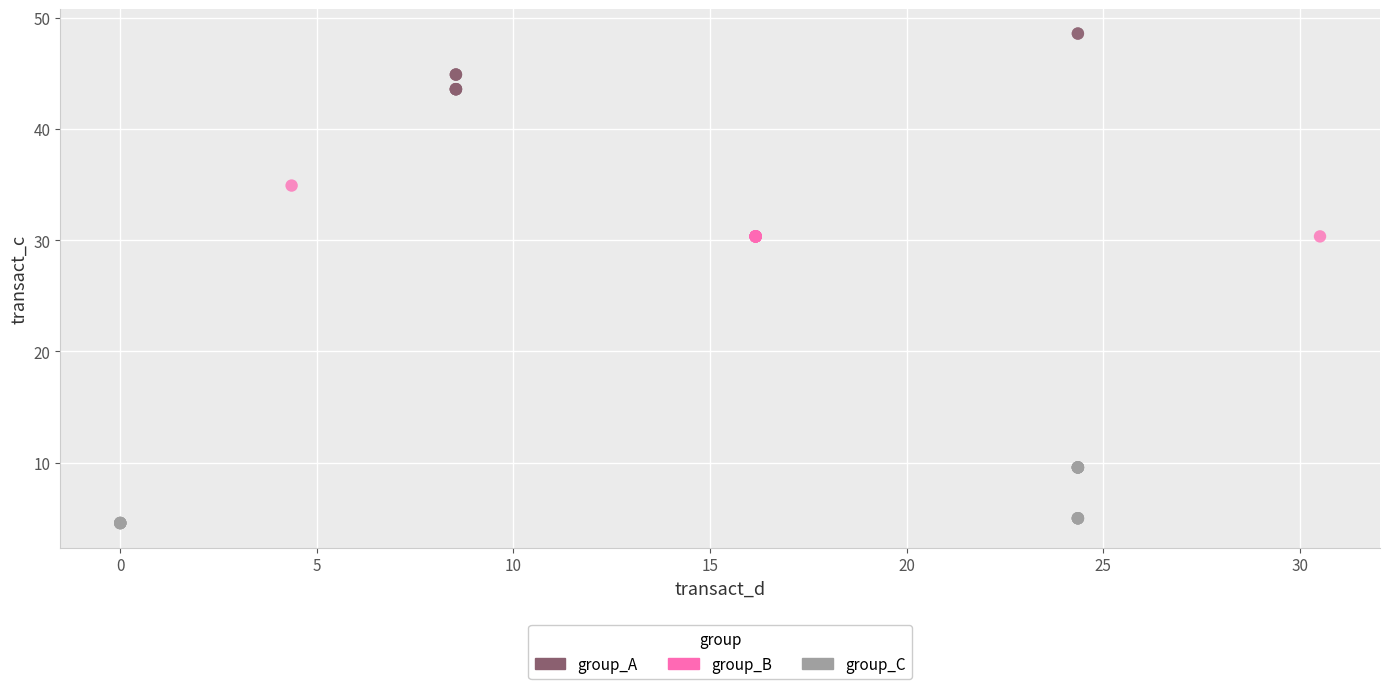

What are all the series names shown in the legend?

group_A, group_B, group_C